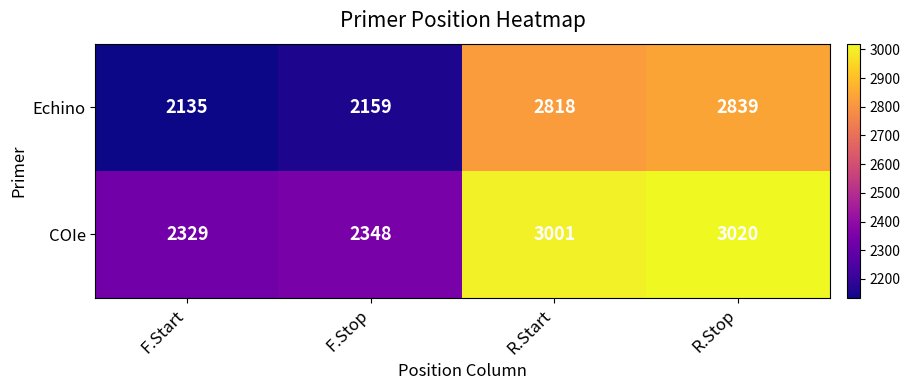

What is the sum of the COIe values at R.Stop and F.Start?

5349